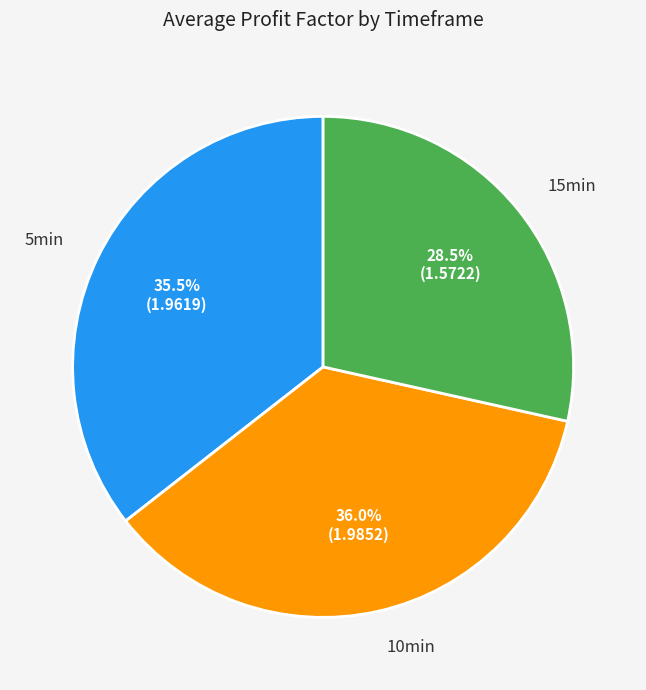

Is there any slice that represents more than half of the pie?

No